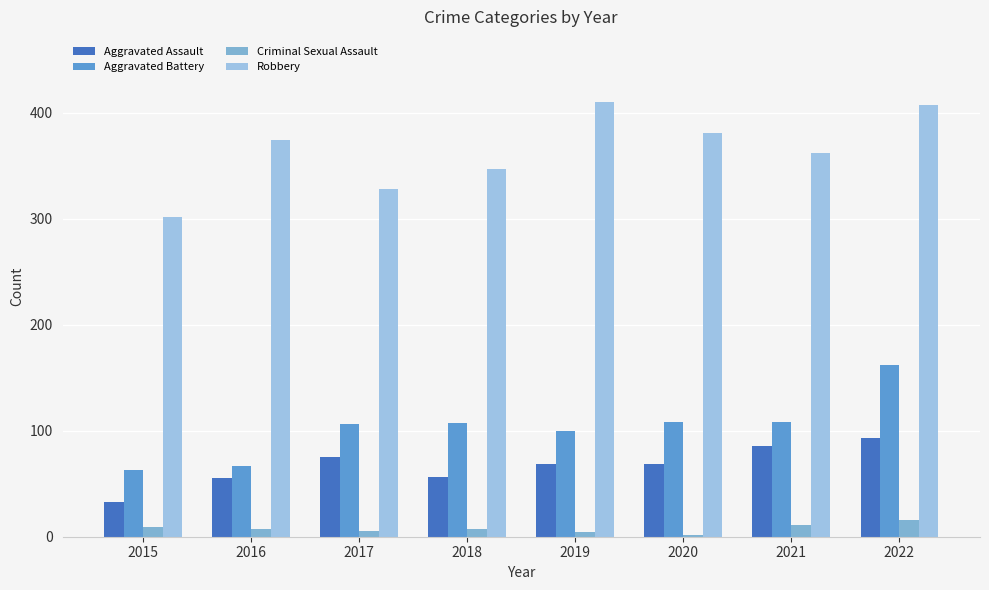

Reading left to right, transcribe all the data shown in this chart.

Aggravated Assault: 33	55	75	56	69	69	86	93
Aggravated Battery: 63	67	106	107	100	108	108	162
Criminal Sexual Assault: 9	7	5	7	4	2	11	16
Robbery: 302	374	328	347	410	381	362	407